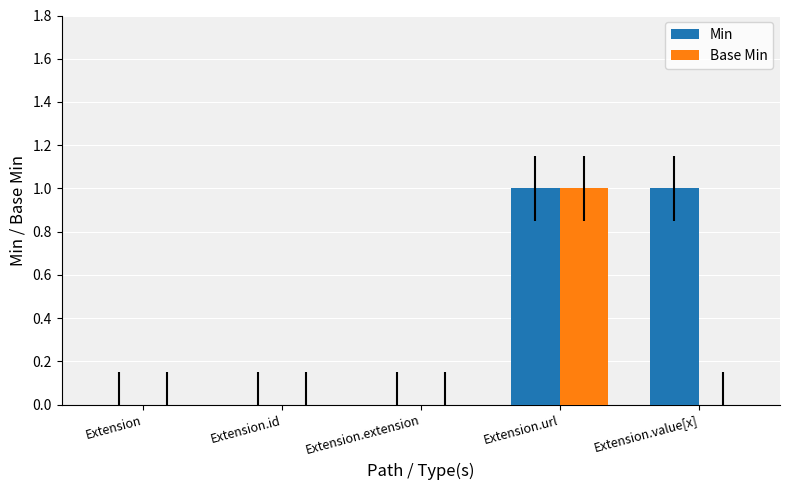

Which series changed the most between Extension.extension and Extension.value[x]?

Min